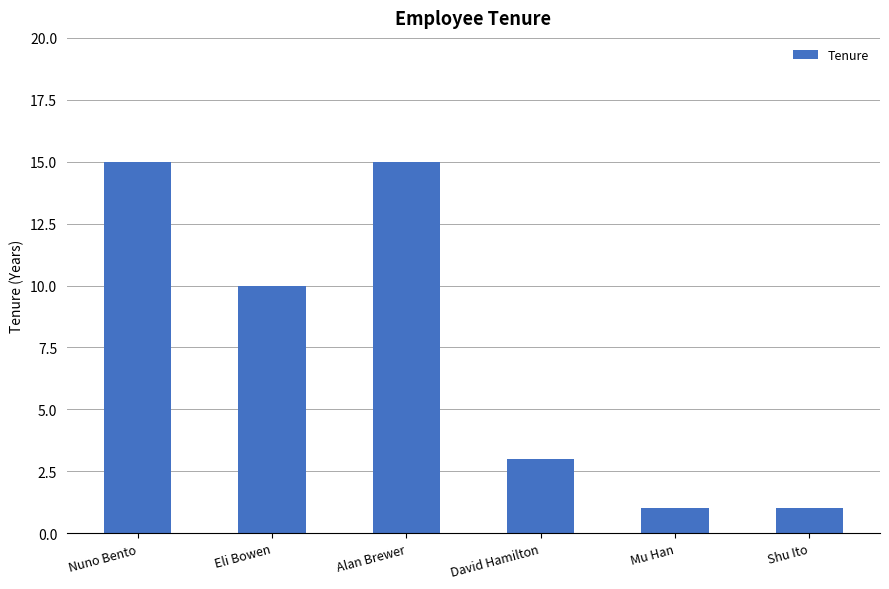

How many bars are there in total?

6